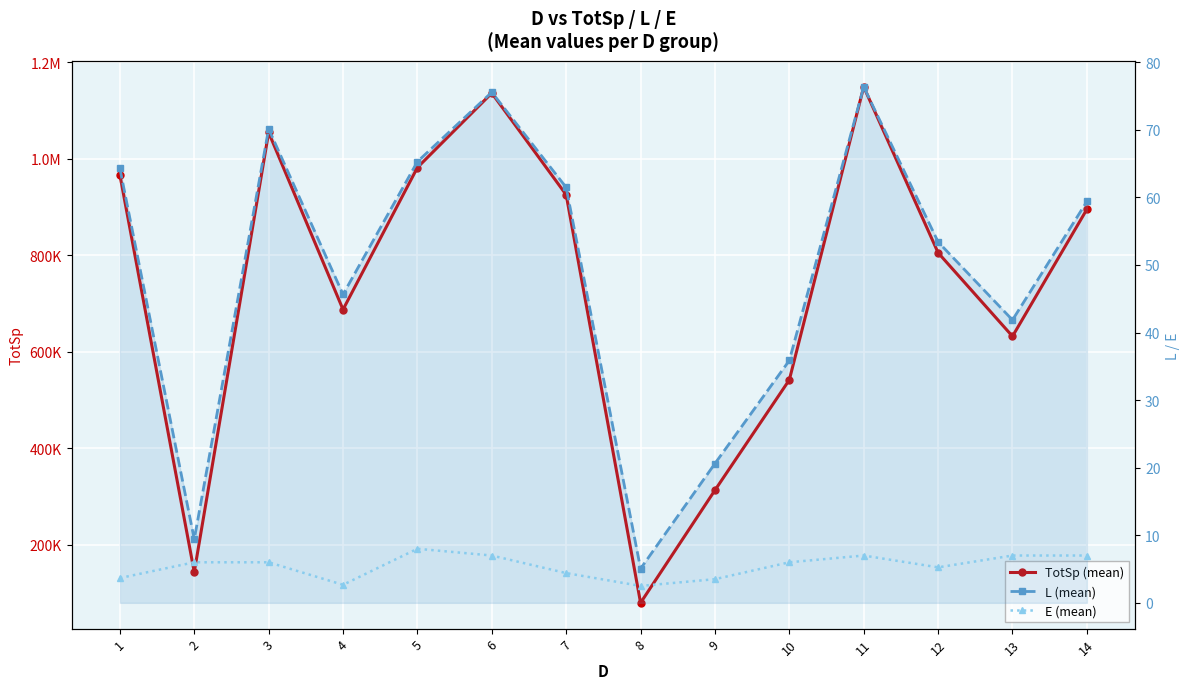

True or false: TotSp (mean) has more than 0 interior local peaks.

True